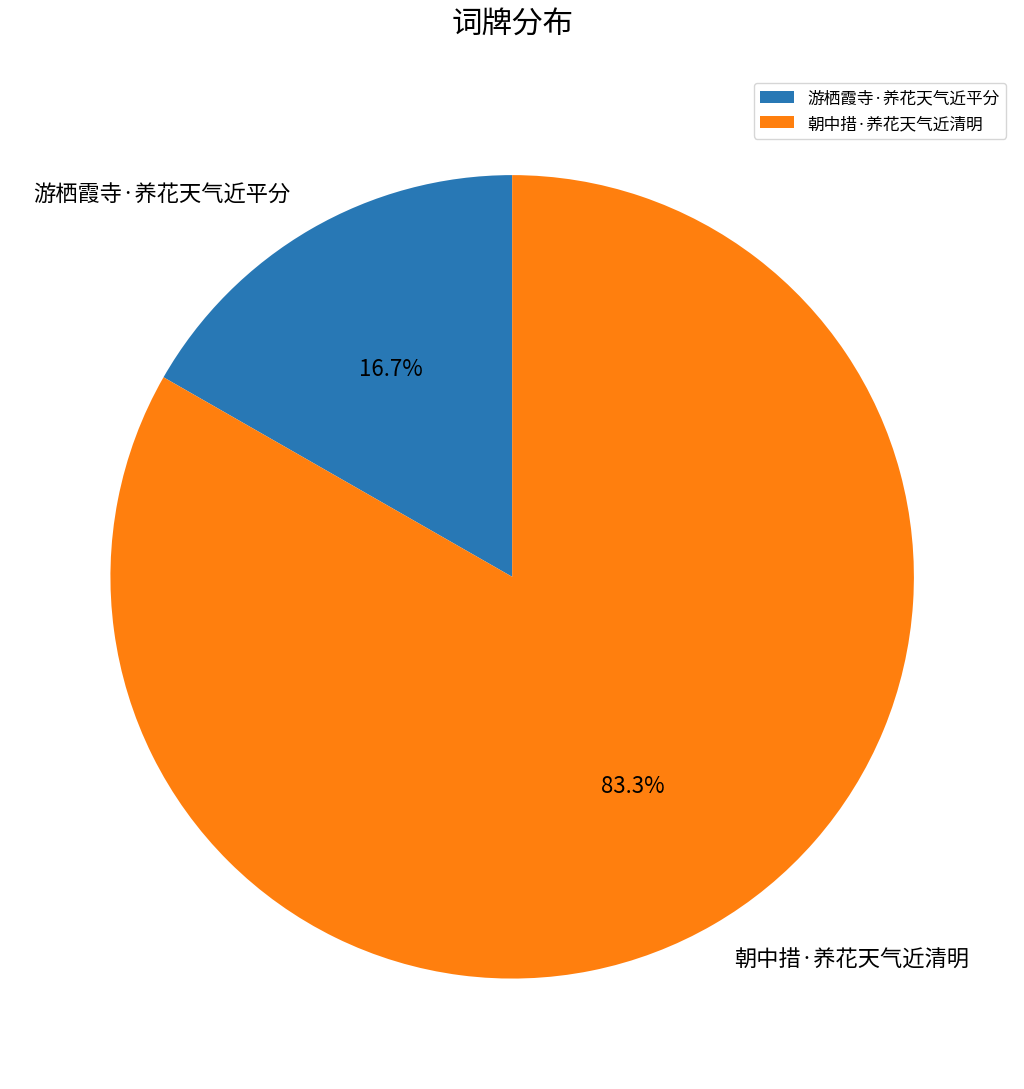

To the nearest percent, what portion does 朝中措·养花天气近清明 represent?

83%